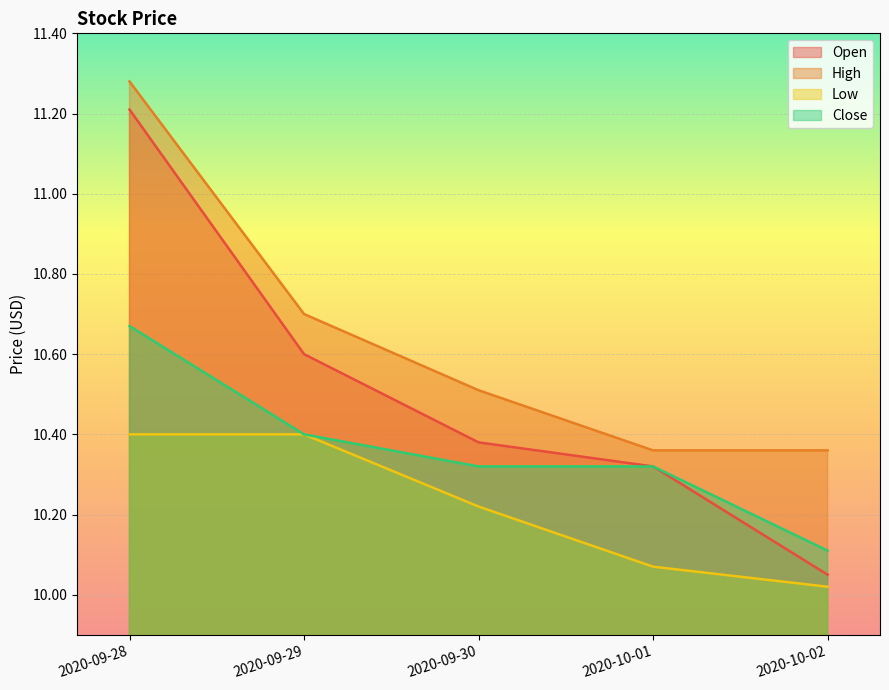

Reading left to right, transcribe all the data shown in this chart.

Open: 11.2	10.6	10.4	10.3	10.1
High: 11.3	10.7	10.5	10.4	10.4
Low: 10.4	10.4	10.2	10.1	10.0
Close: 10.7	10.4	10.3	10.3	10.1